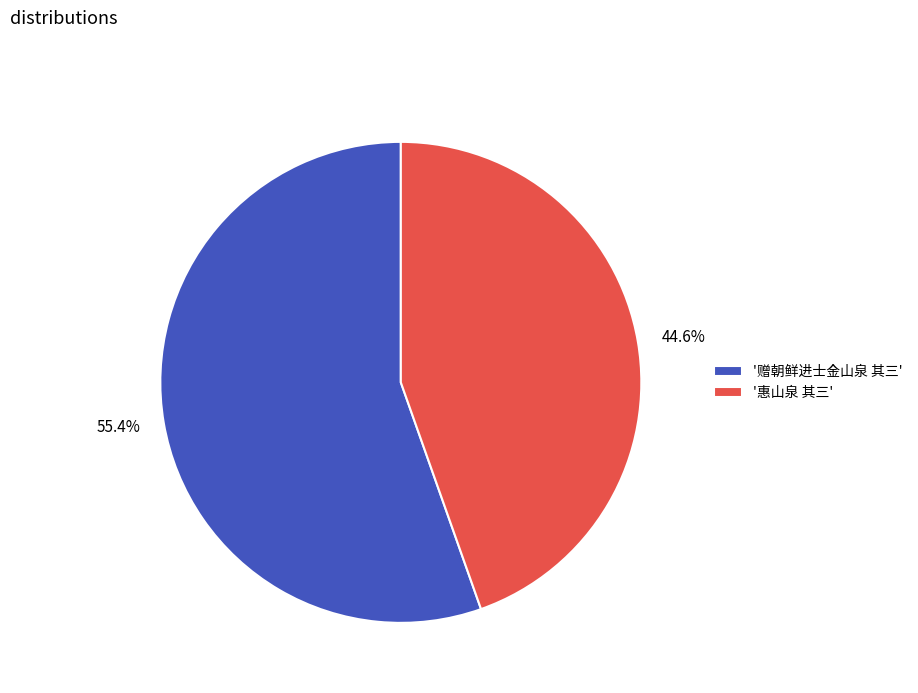

How many slices are in this pie chart?

2